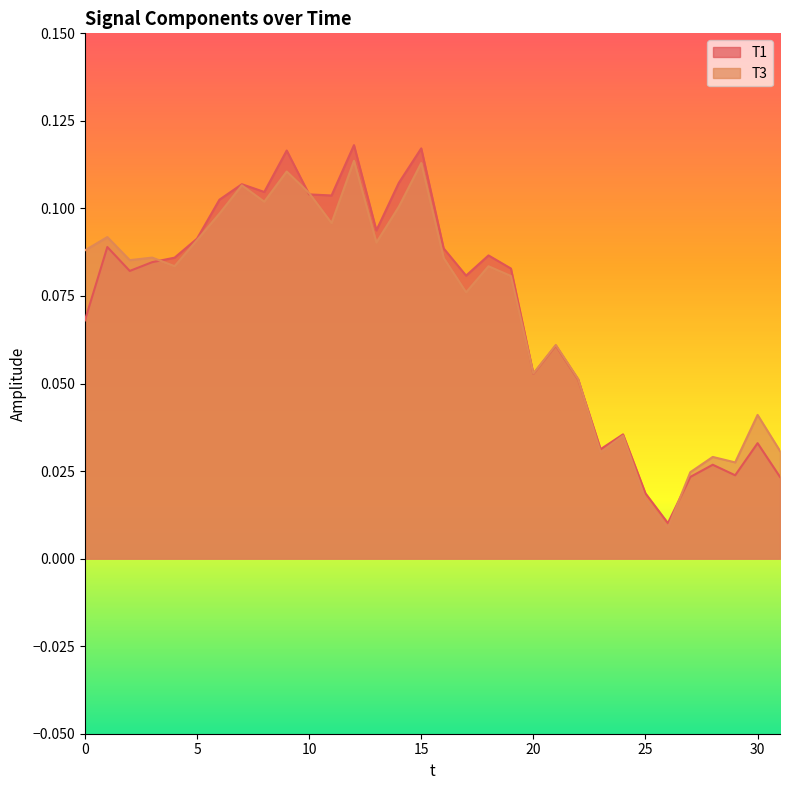

What is the total value across all series at 20?

0.1